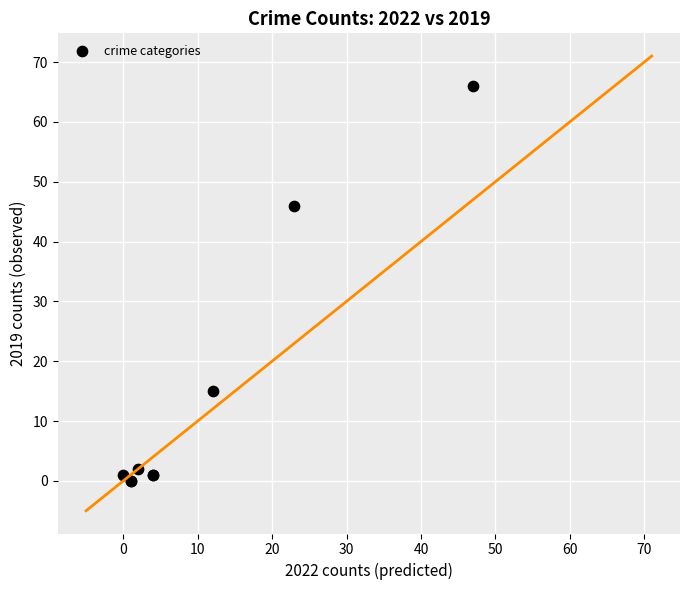

What Y value in the scatter plot is closest to 33?

46